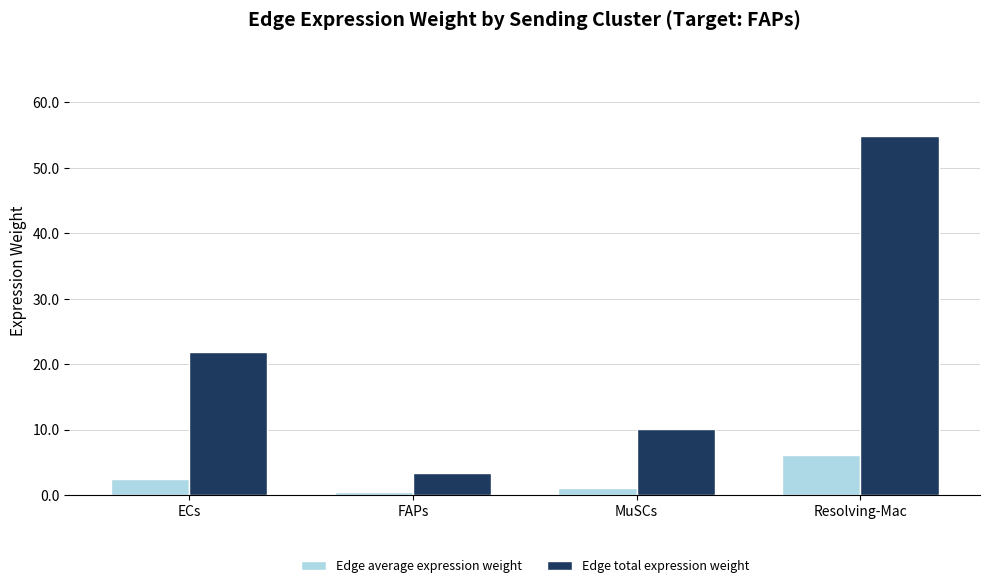

Which series has the largest total across all categories?

Edge total expression weight